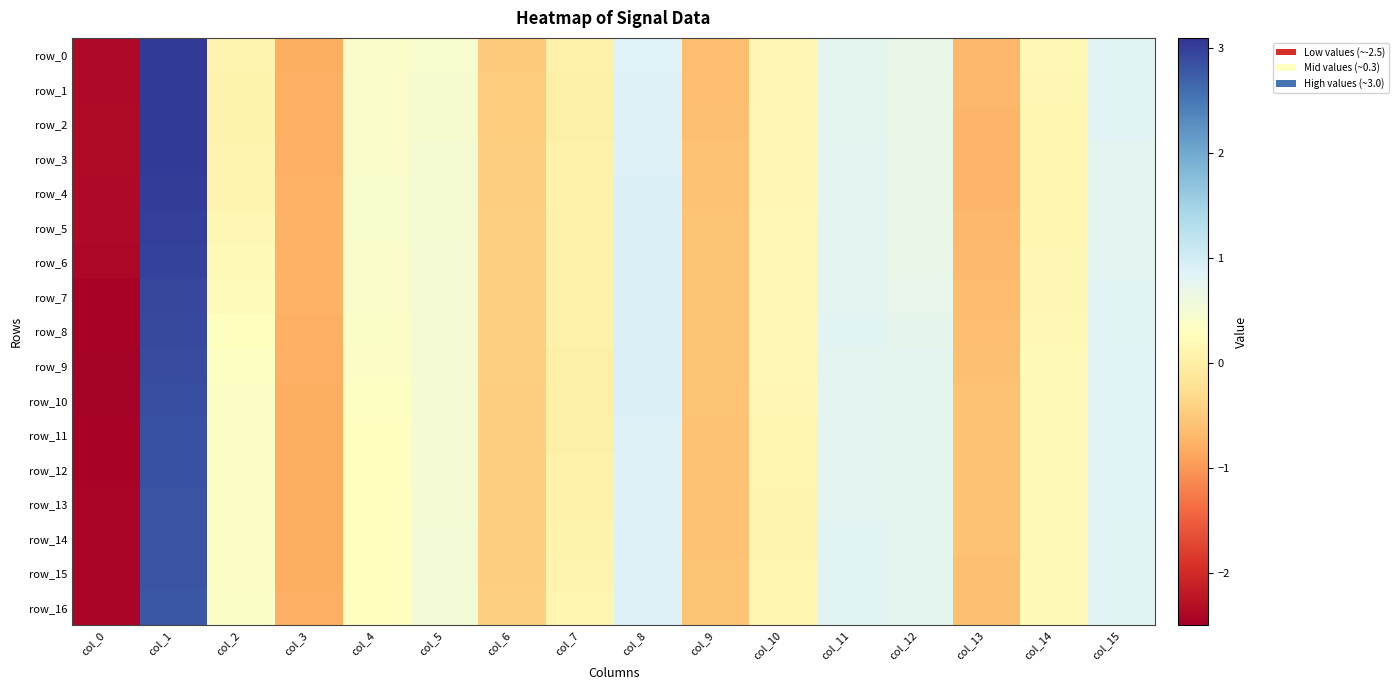

At which label does row_12 first exceed 0?

col_1